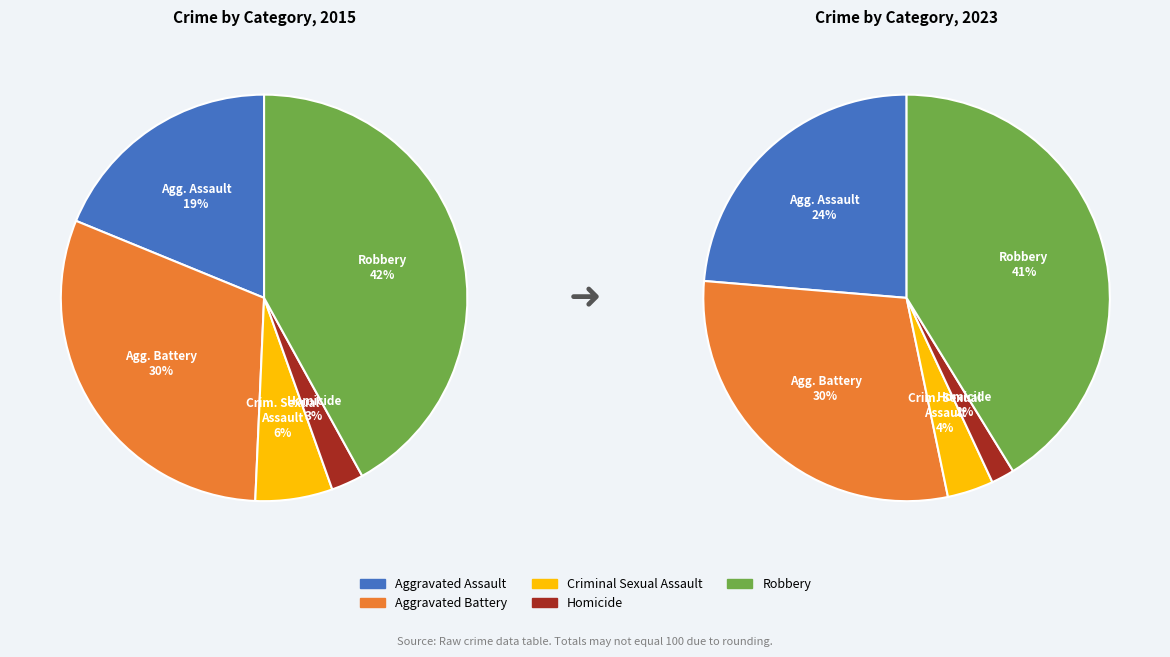

To the nearest percent, what portion does Criminal Sexual Assault represent?

4%